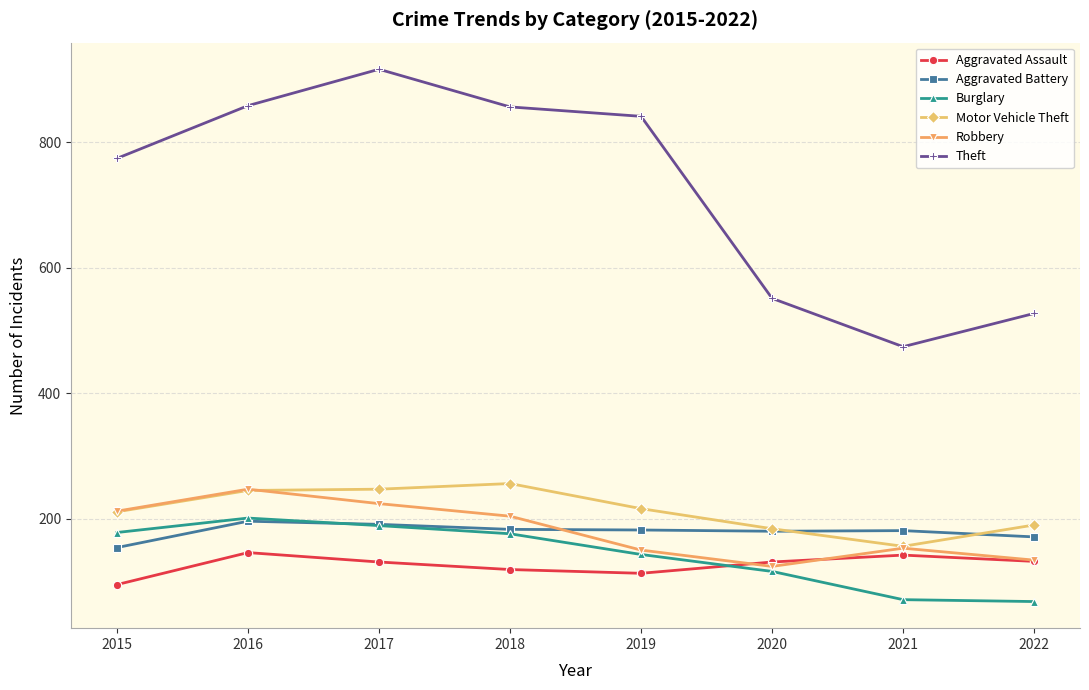

What is the maximum value for Aggravated Battery?

196